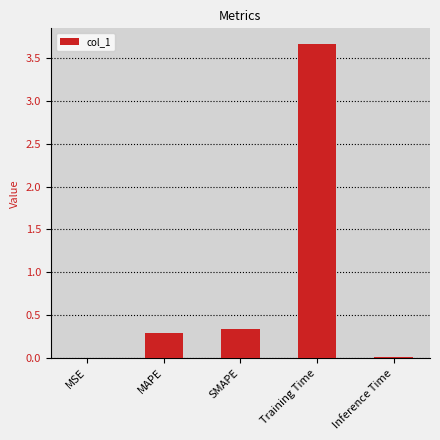

Which label corresponds to the largest value in the chart?

Training Time